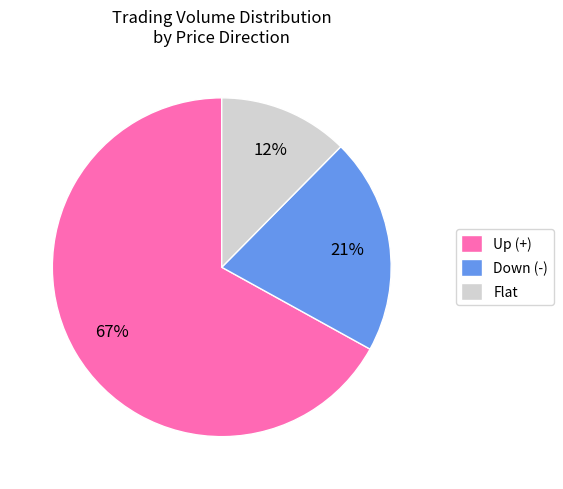

What percentage is the Flat slice, to the nearest percent?

12%